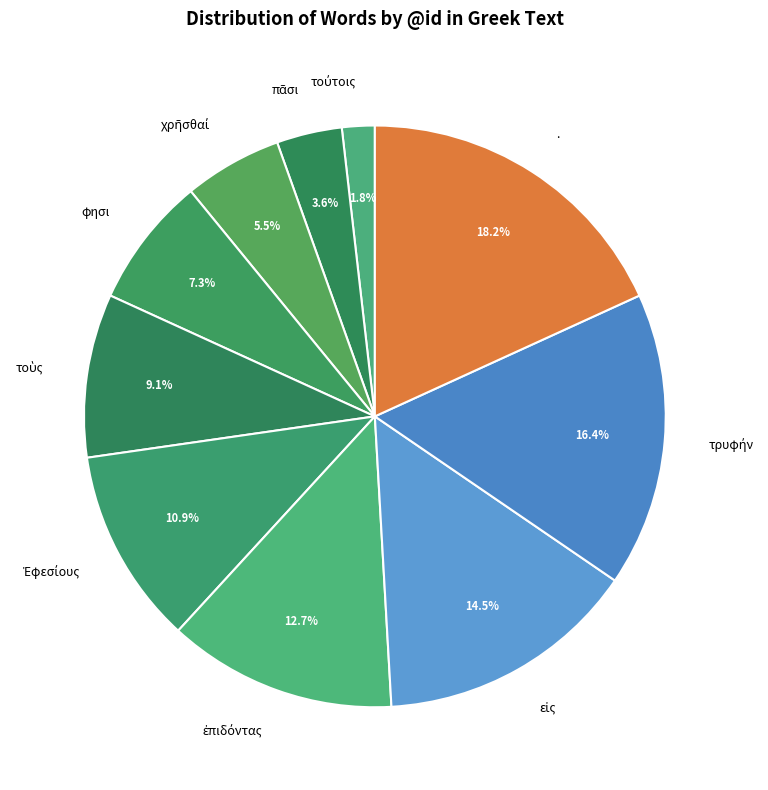

Does any single category account for the majority?

No